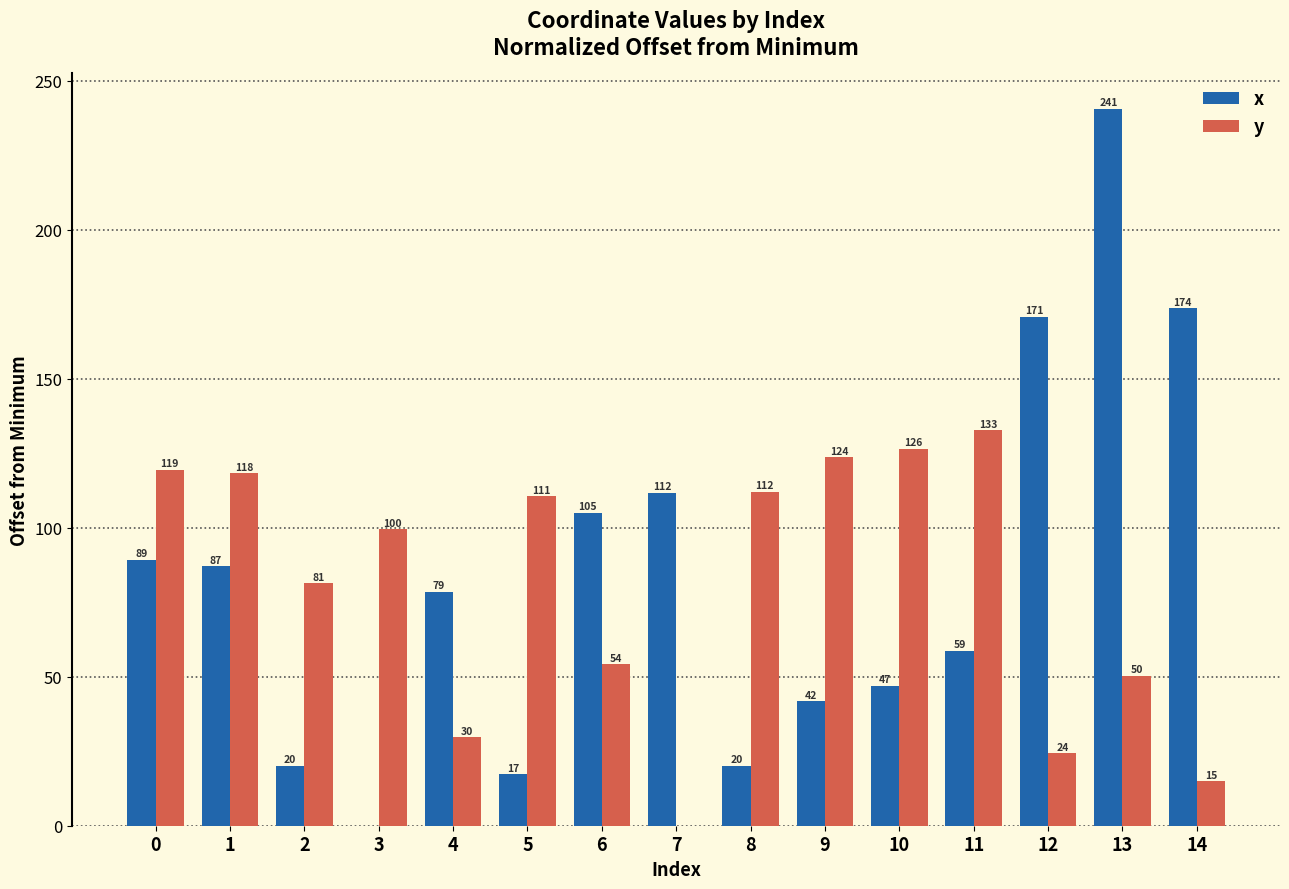

How many groups of bars are there?

15